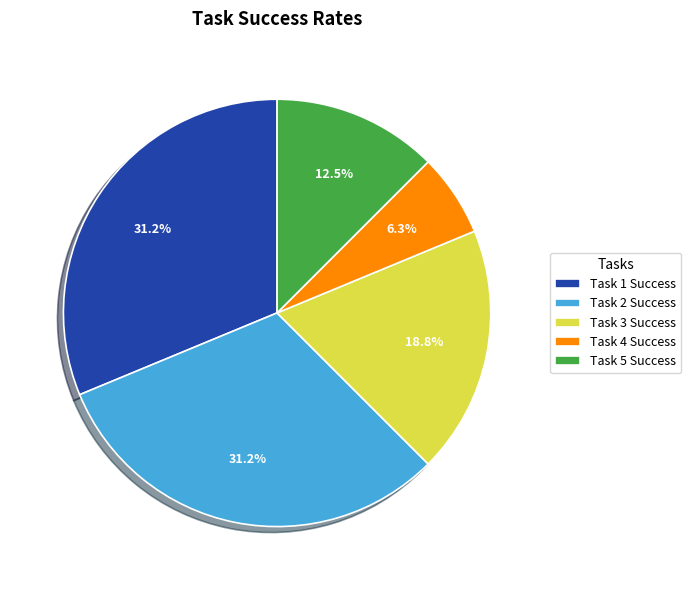

How many slices are in this pie chart?

5